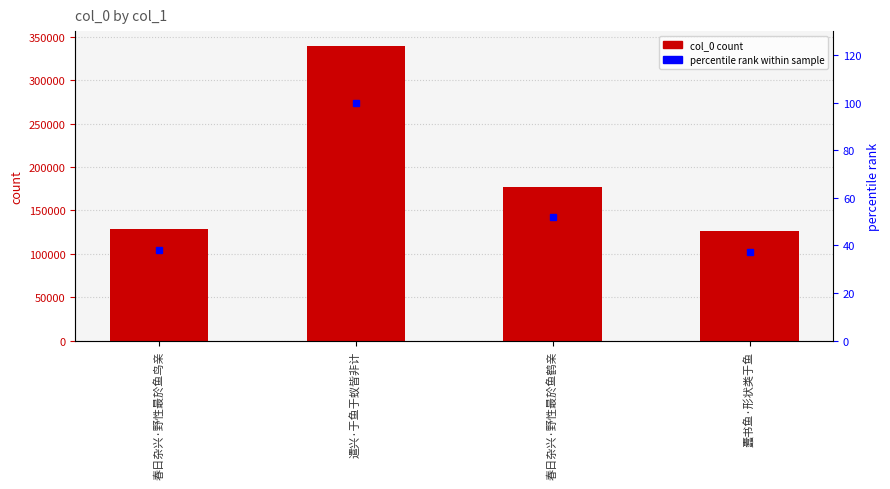

How many values in the percentile rank series exceed 51?

2